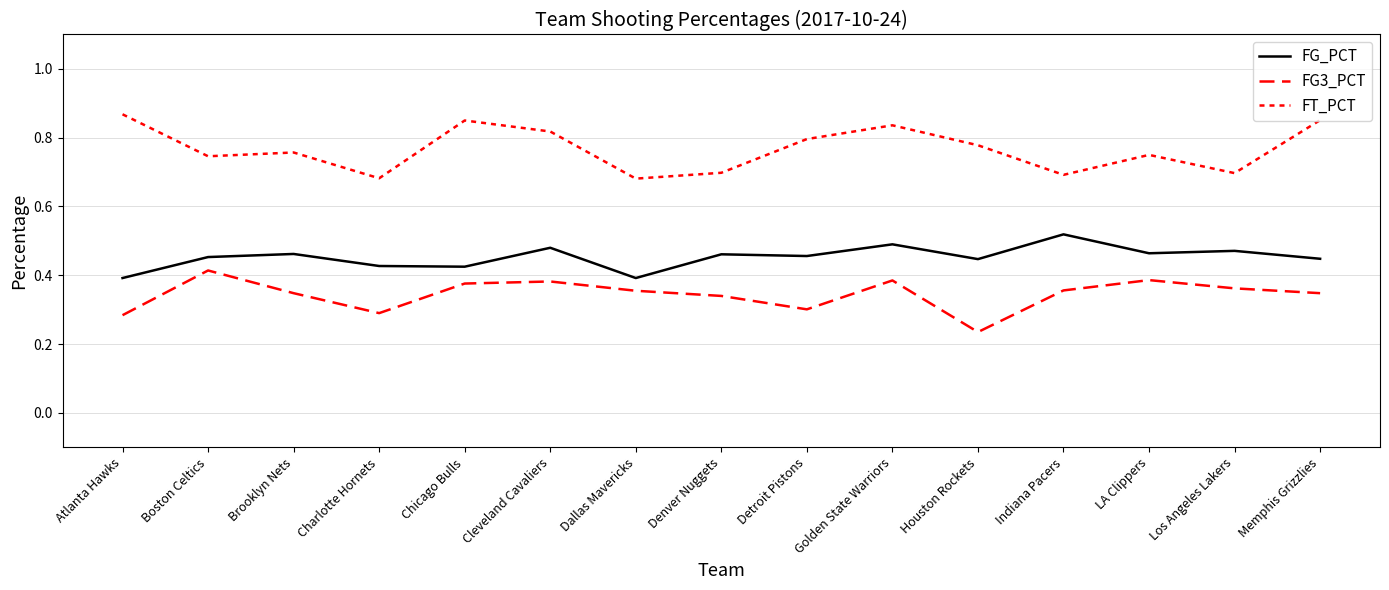

Does the chart have visible grid lines?

Yes